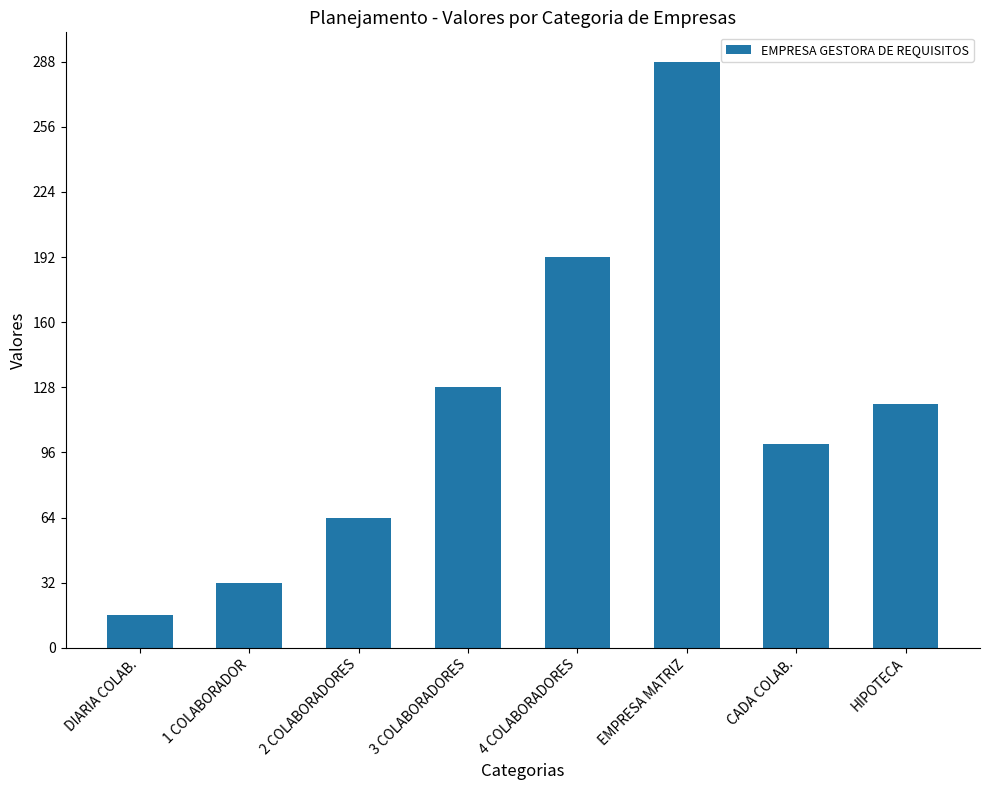

What is the value of the 4th bar from the left?

128